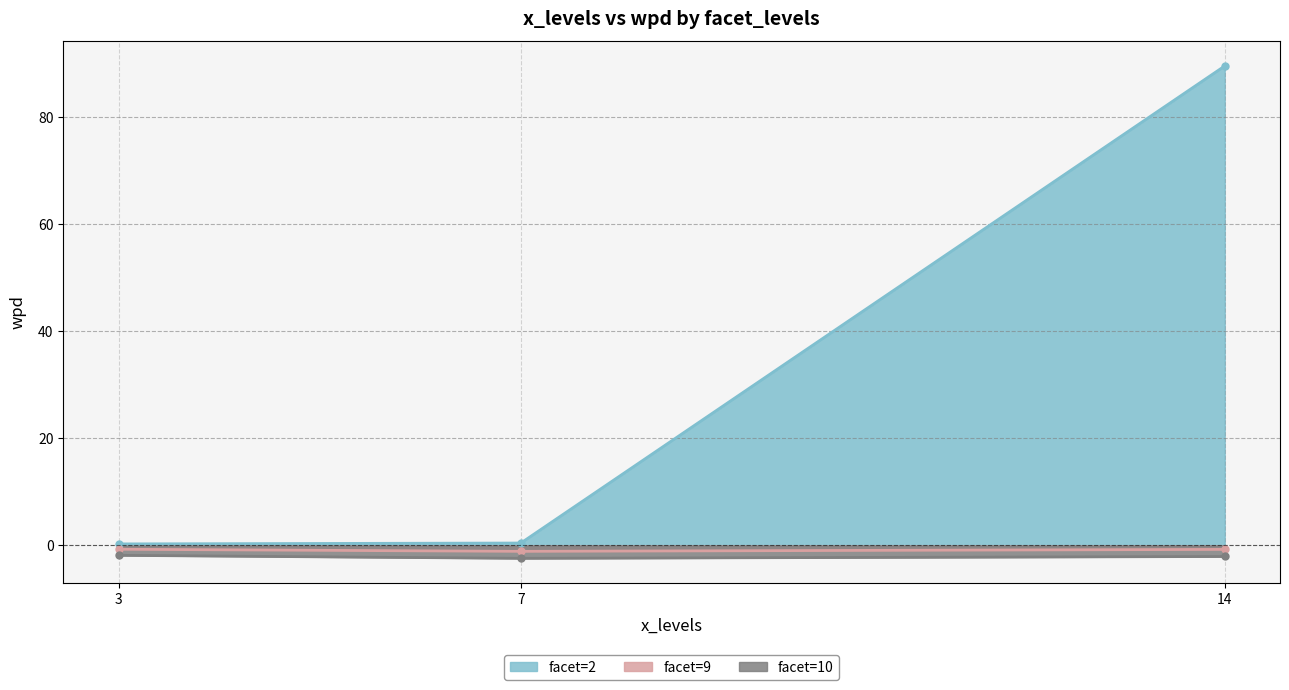

Rank the series at 14 from lowest to highest value.

facet=10 line, facet=9 line, facet=2 line